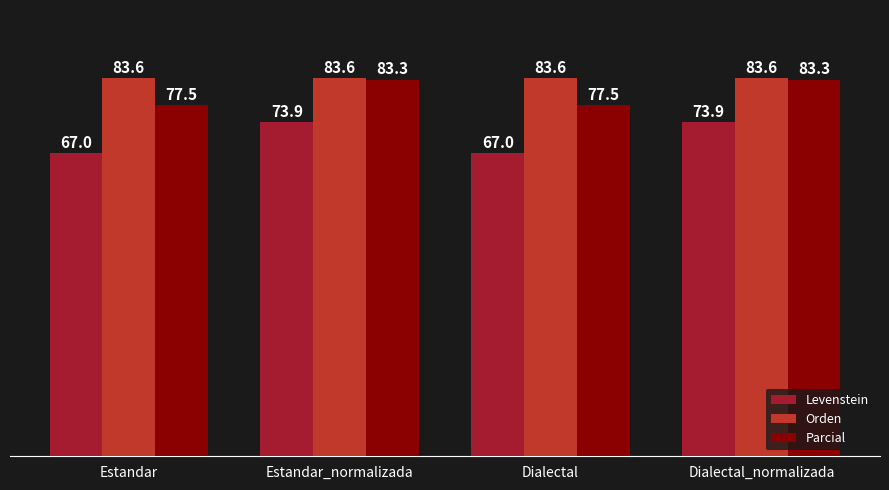

What is the label of the 2nd bar from the right?

Dialectal